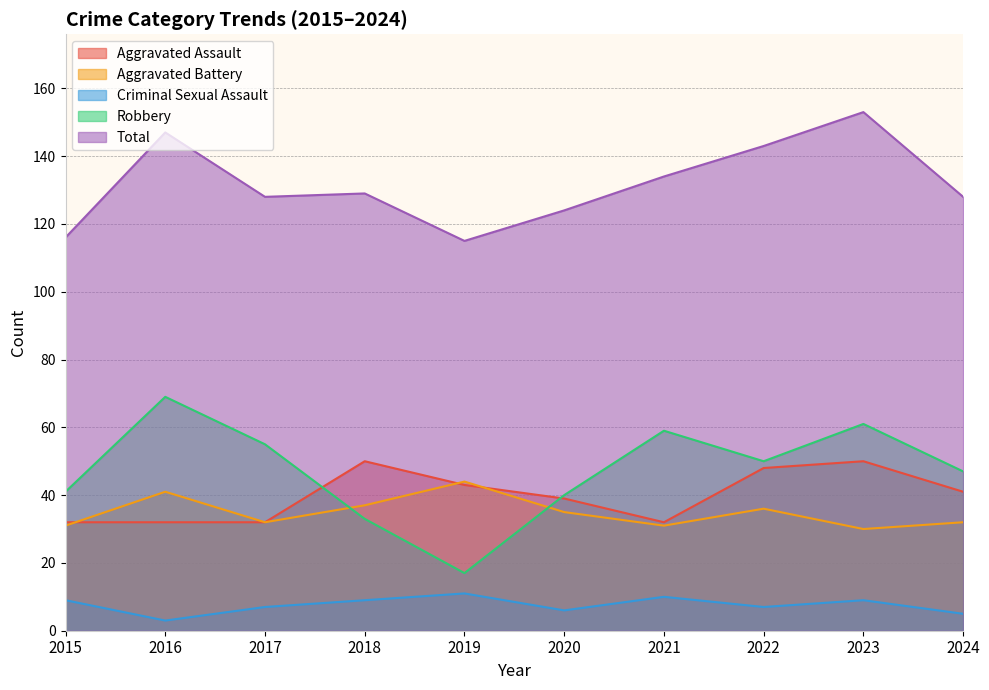

True or false: Aggravated Assault has a value of 32 at 2017.

True